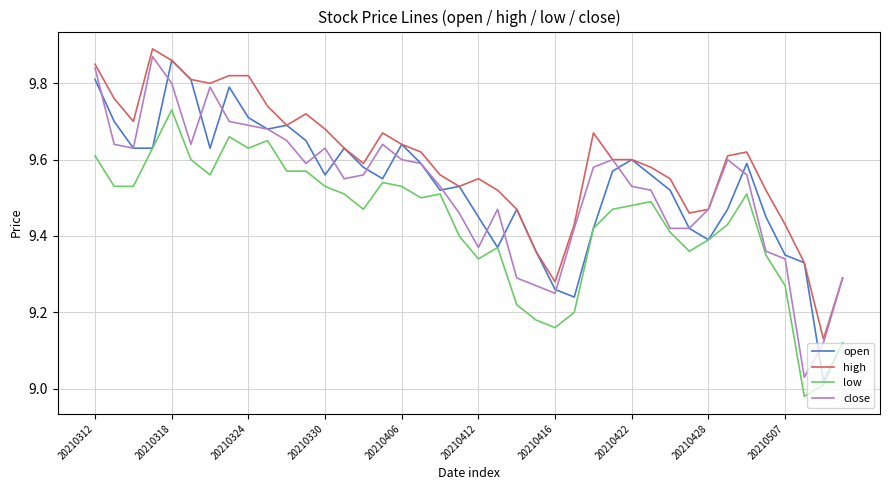

True or false: low and high intersect in this chart.

False